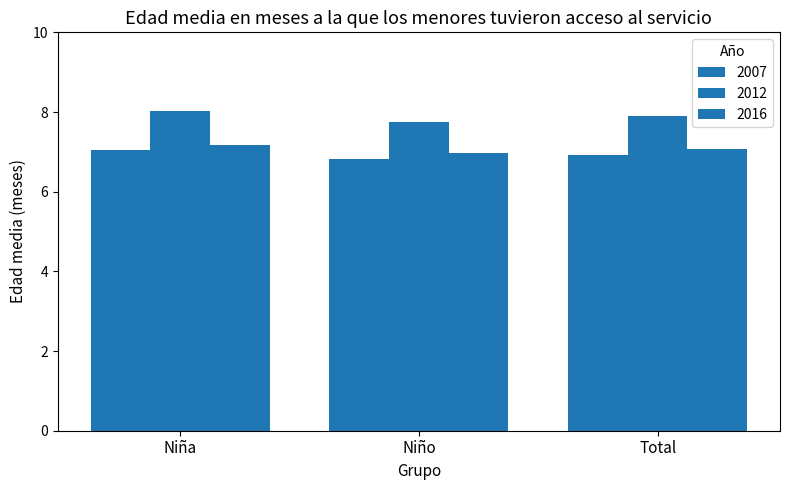

Which series has the widest spread of values?

2012